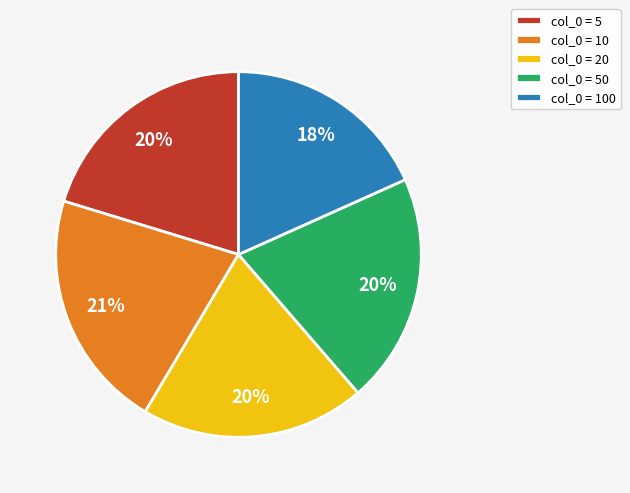

Which has a higher value, col_0 = 100 or col_0 = 5?

col_0 = 5